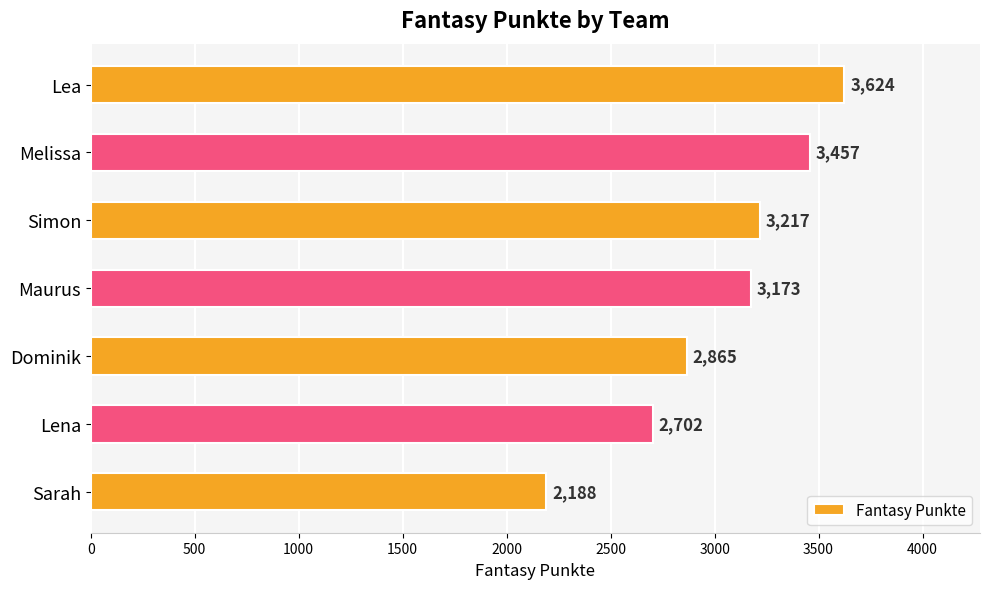

What is the change in value from Lea to Maurus?

-451